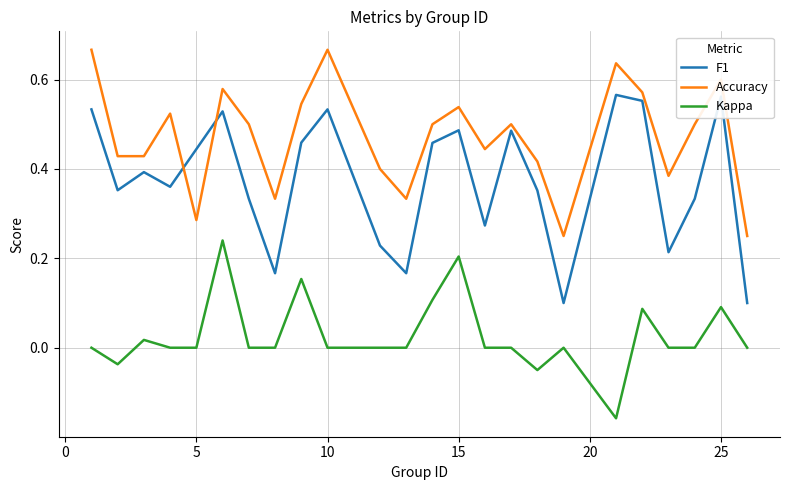

Which series has the largest total across all categories?

Accuracy